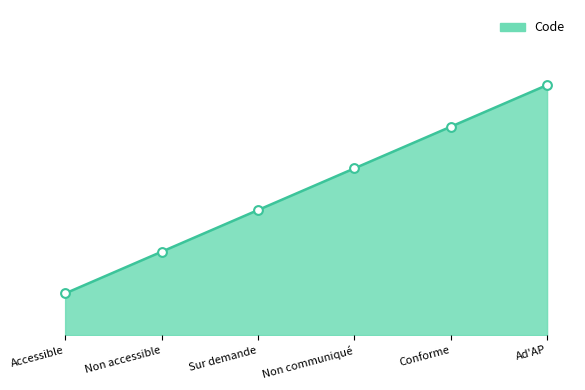

What is the change in value from Non communiqué to Conforme?

+1